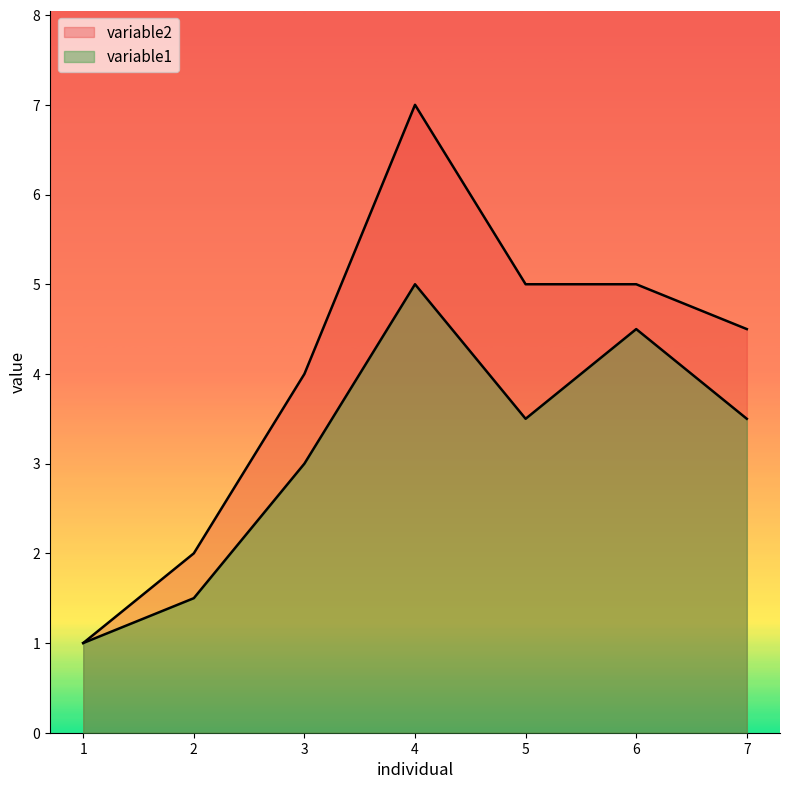

True or false: variable2 and variable1 intersect in this chart.

False